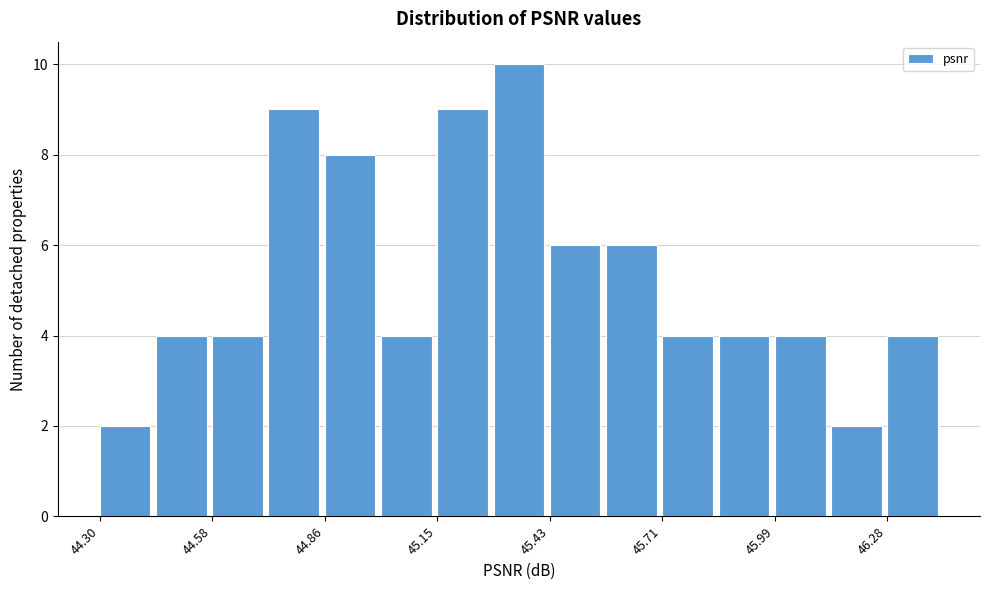

Around what value on the x-axis is the tallest bar? Give the approximate position of its centre, as read against the axis.

45.35